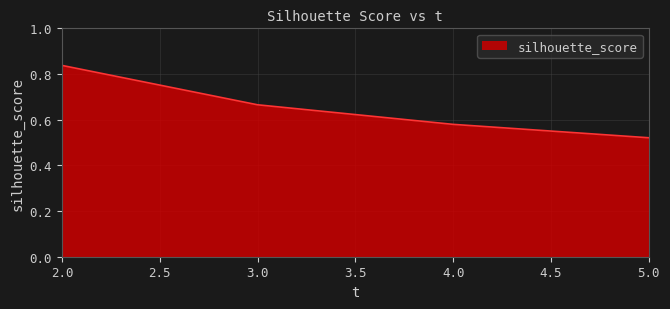

Which label corresponds to the smallest value in the chart?

5.0